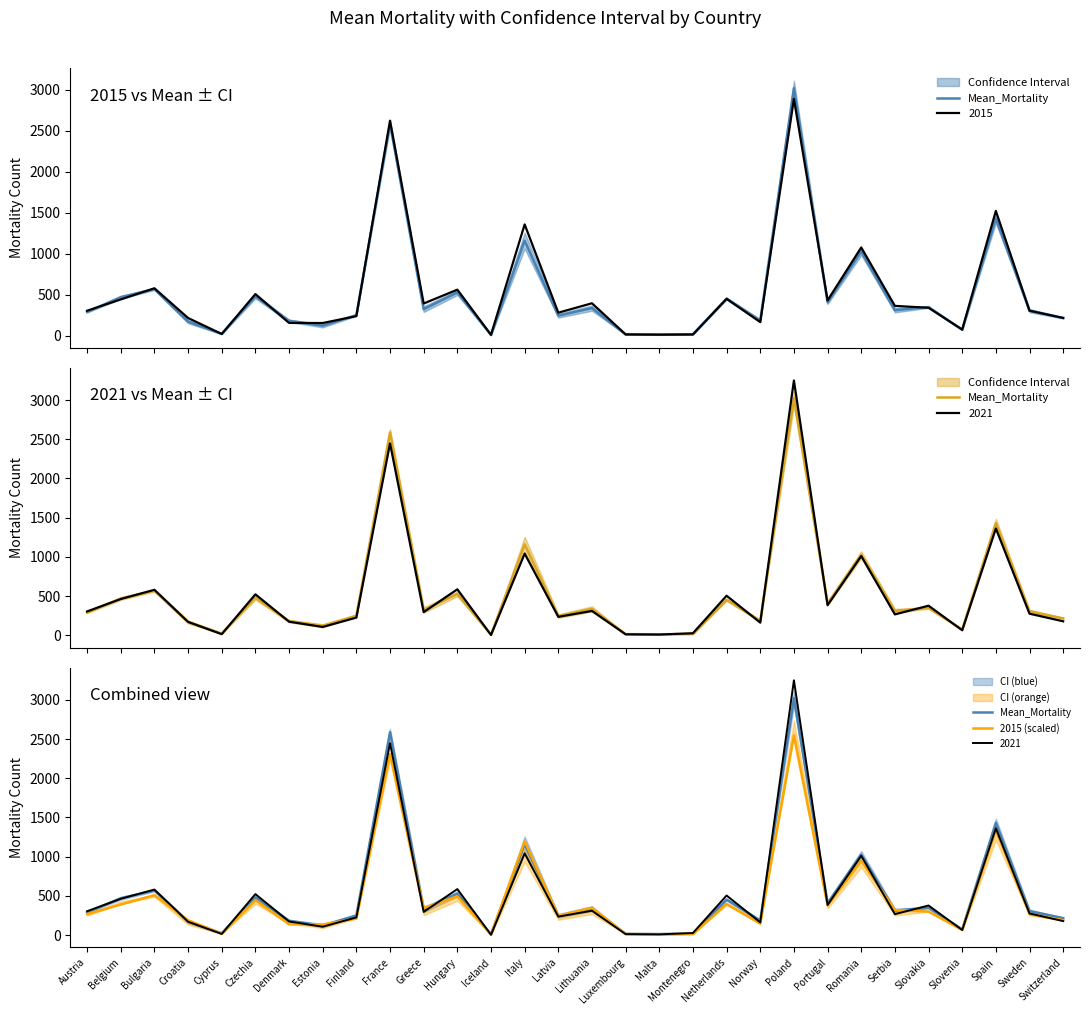

What is the label of the 11th point from the right?

Netherlands